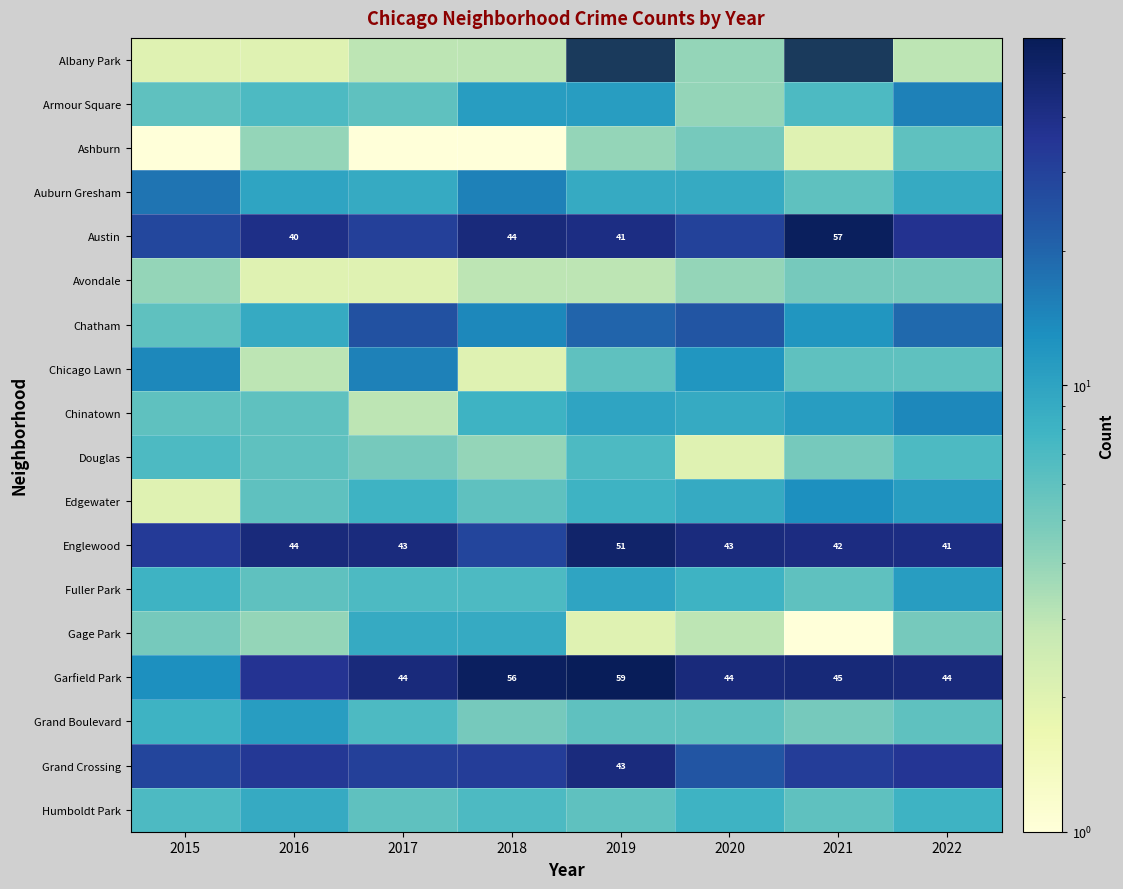

The value of Englewood at 2022 is 41. True or false?

True